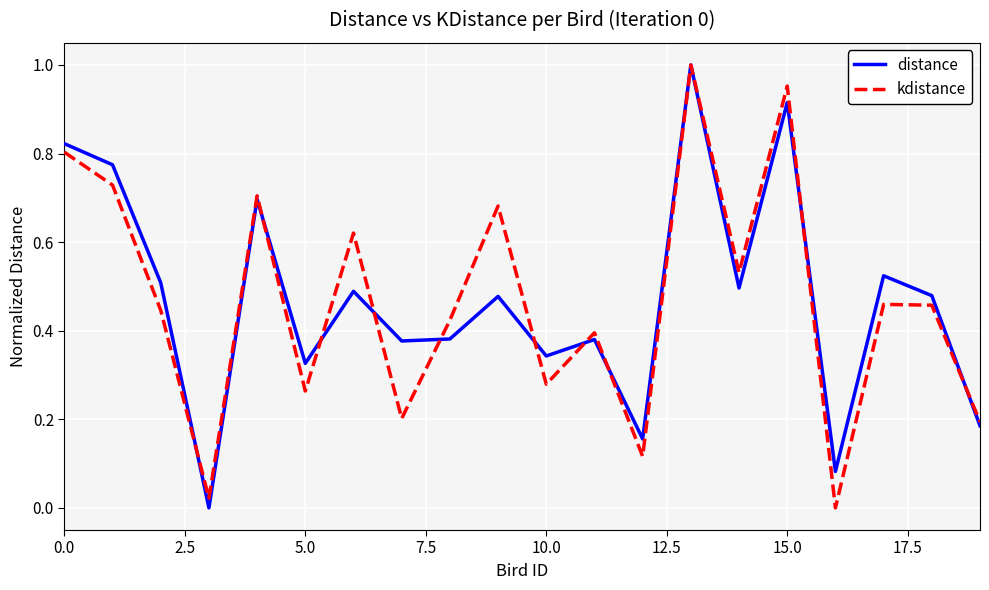

What are all the series names shown in the legend?

distance, kdistance